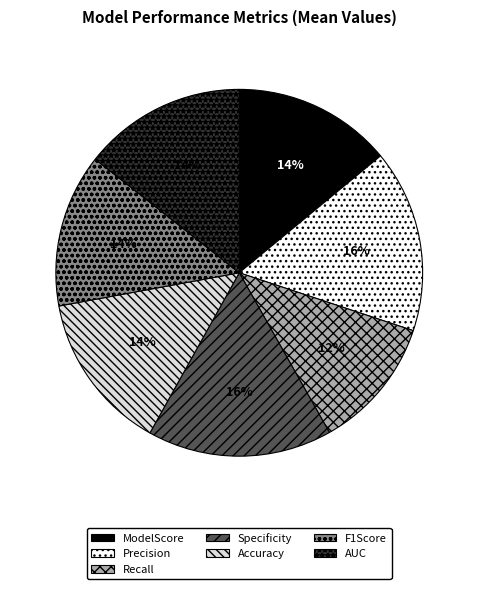

What percentage is the Recall slice, to the nearest percent?

12%